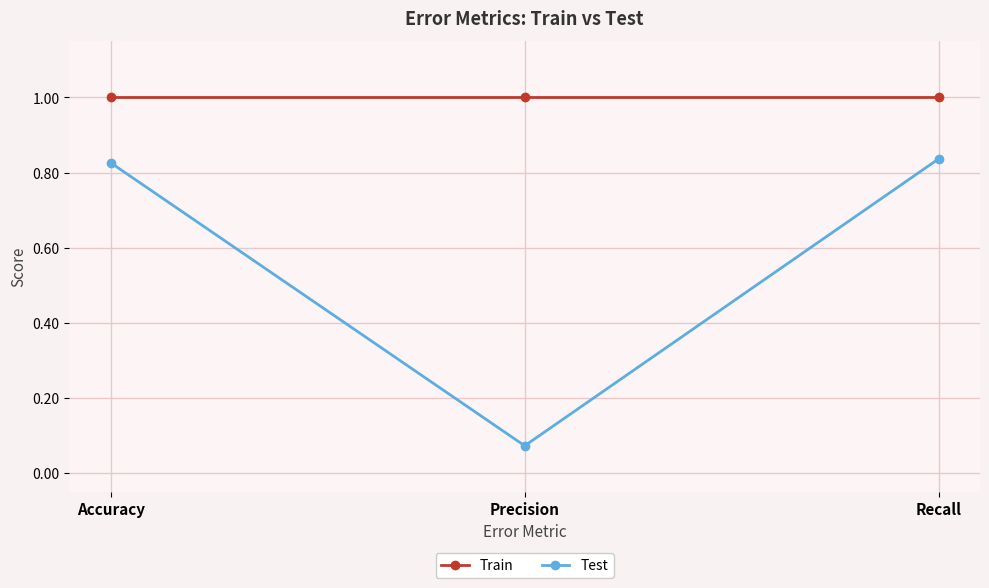

Rank the series by their maximum value, from highest to lowest.

Train, Test